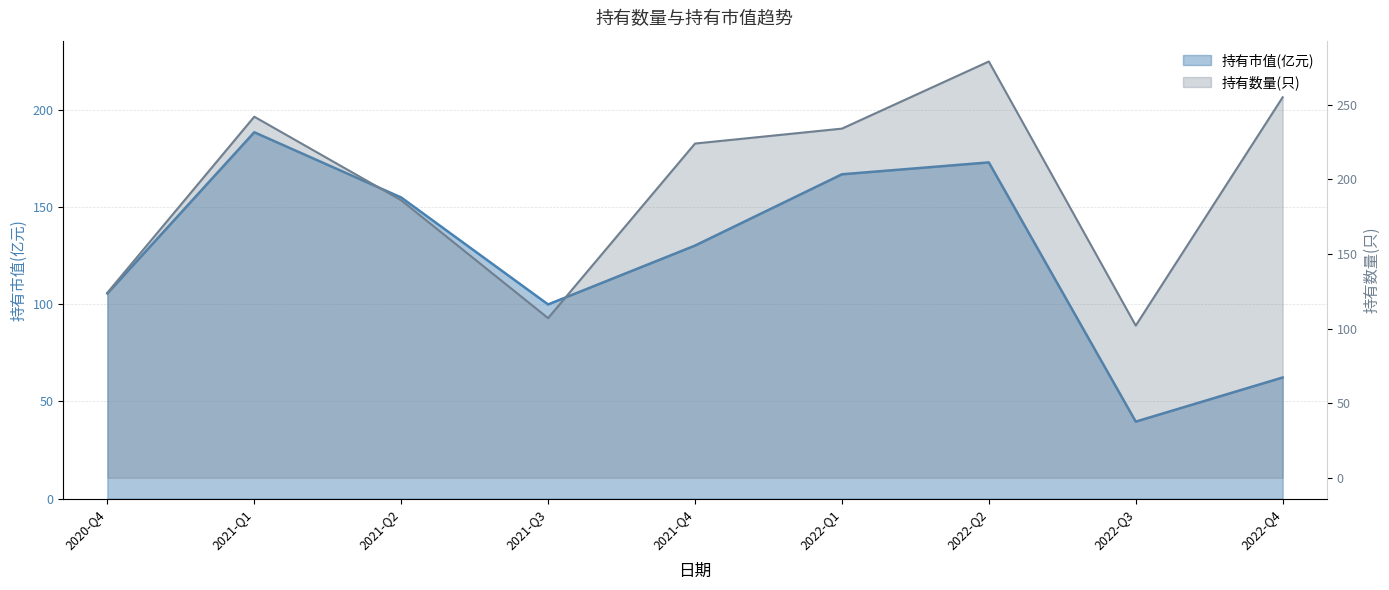

The value of 持有市值(亿元) at 2022-Q2 is 120.3. True or false?

False